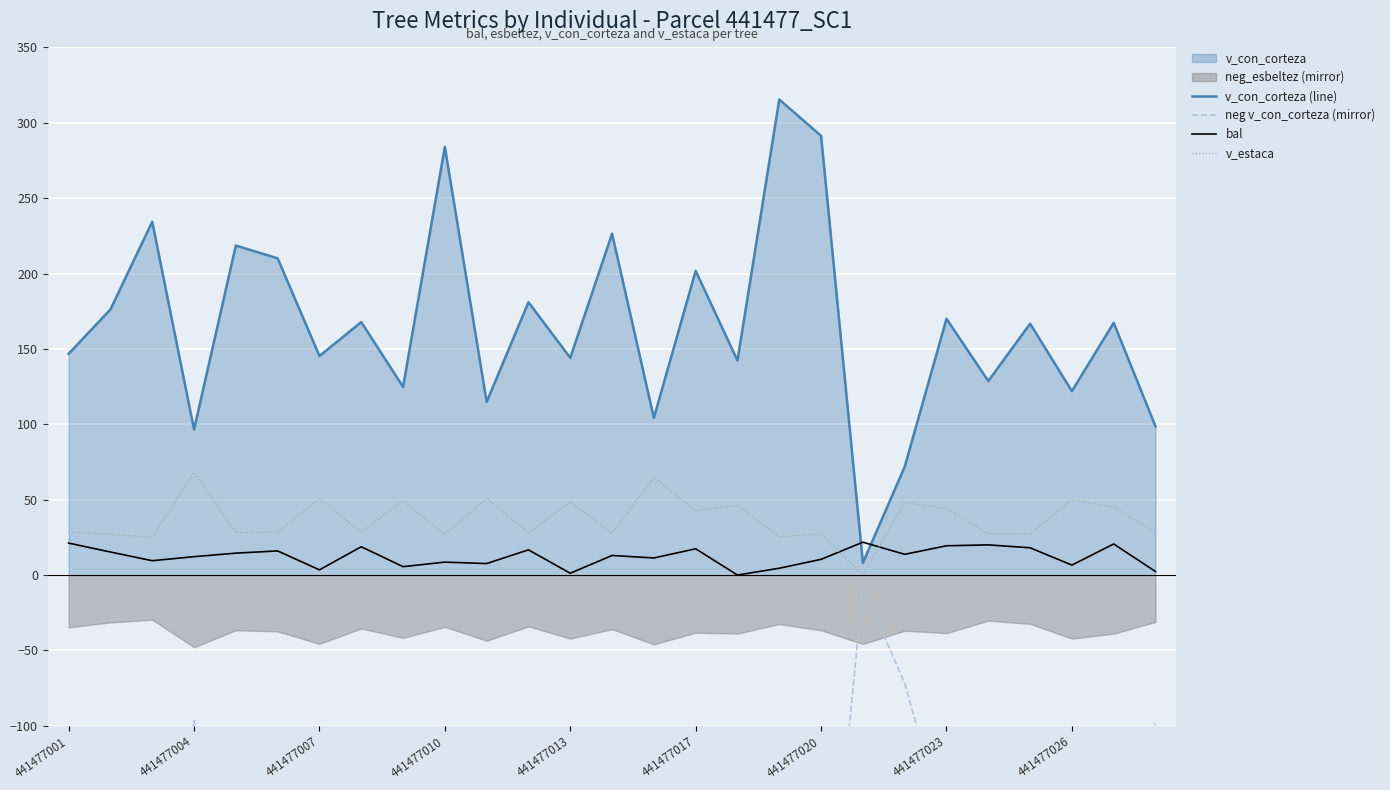

What is the greatest value displayed?

315.5